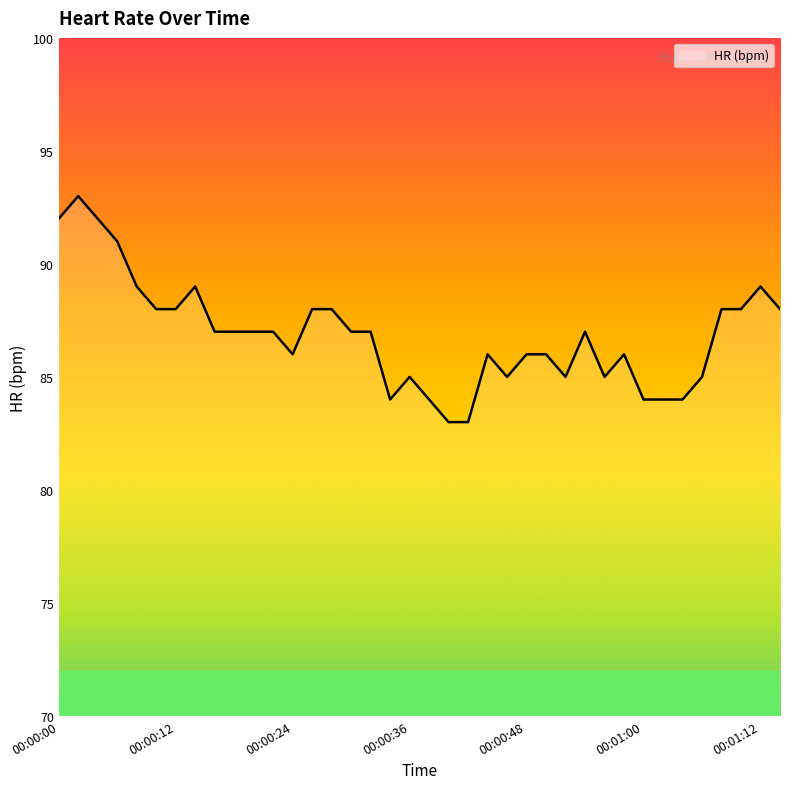

What is the greatest value displayed?

93